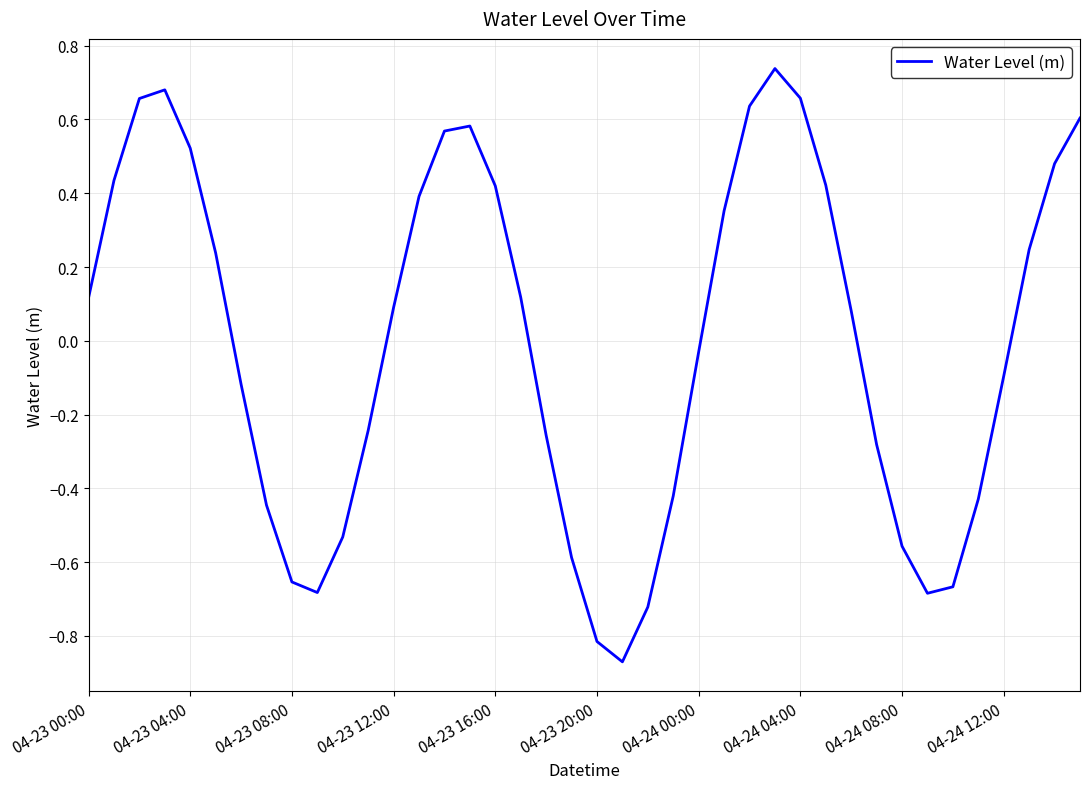

How many series are shown in this chart?

1